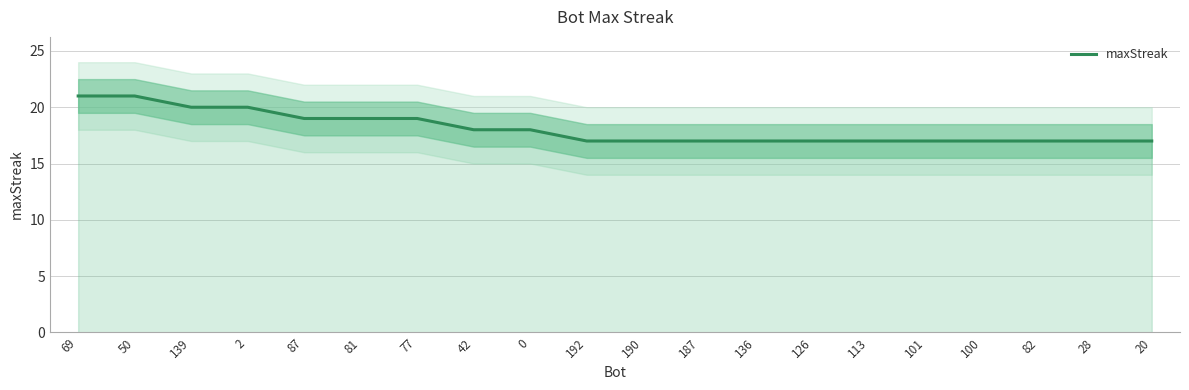

What is the change in value from 77 to 113?

-2